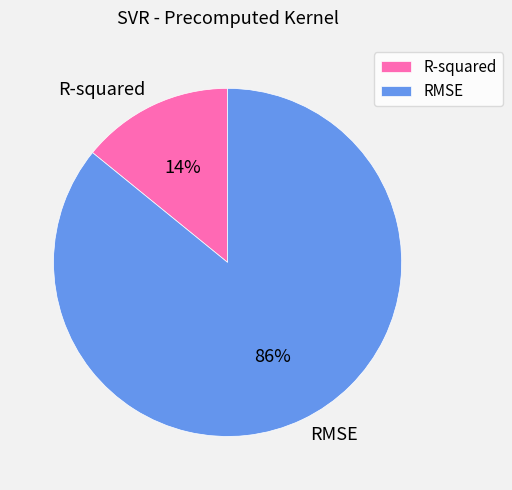

Is the sum of R-squared and RMSE greater than half?

Yes